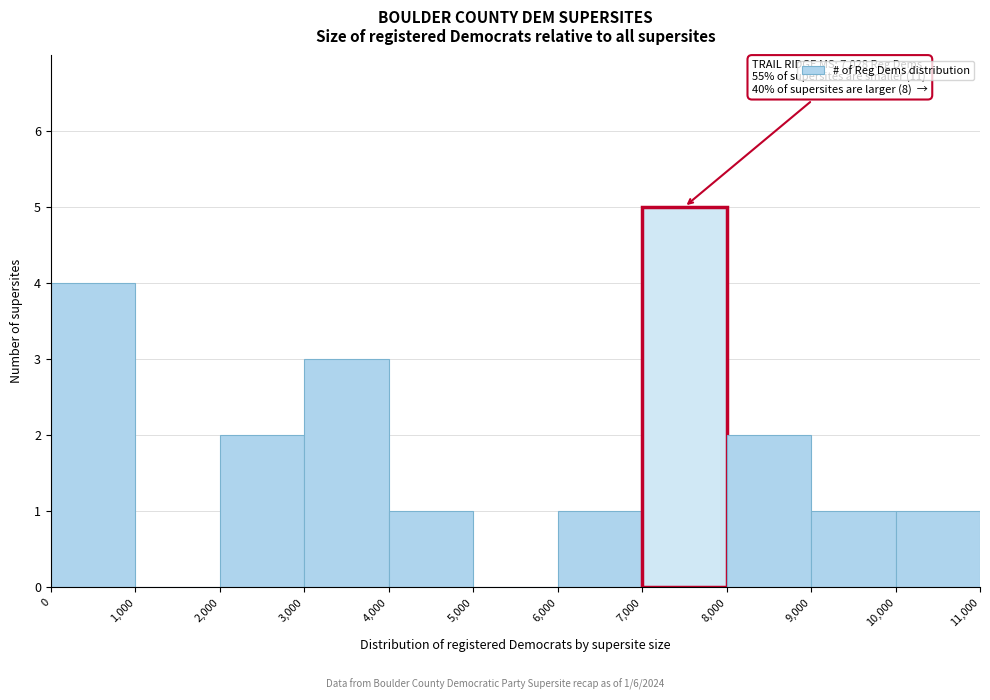

Over which range of the x-axis is the bar tallest?

7,000 to 8,000